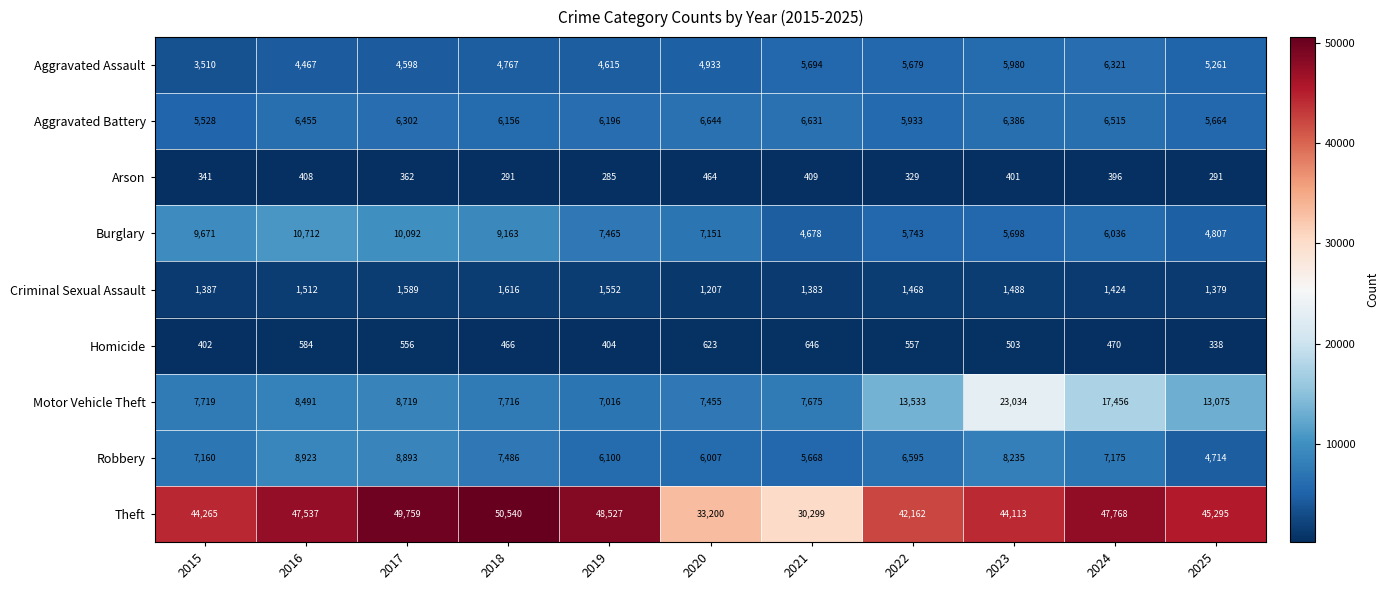

Is it true that Theft equals 66415 at 2019?

False